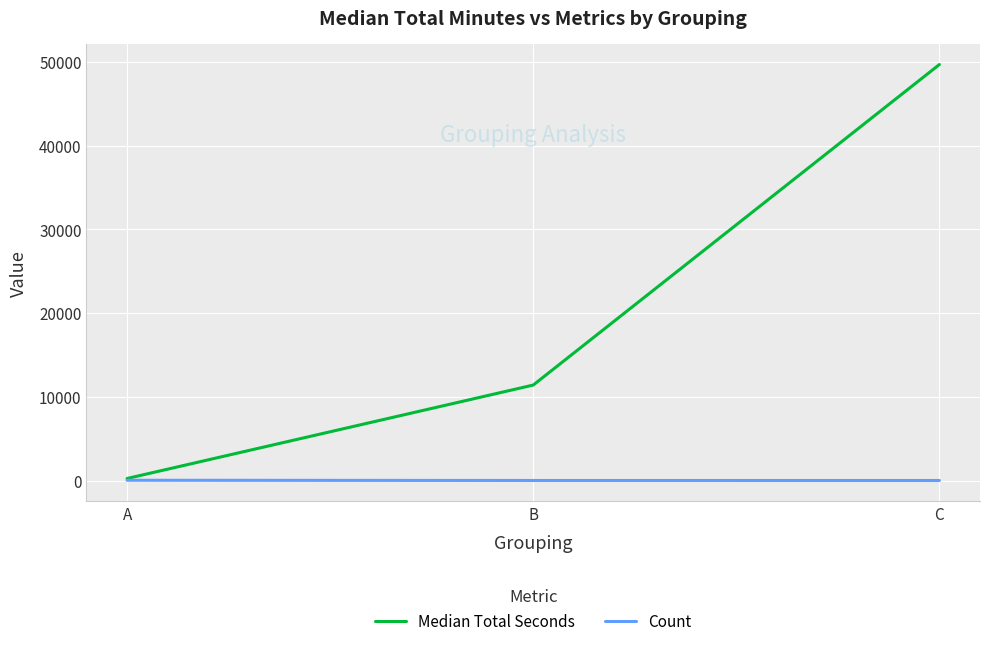

Is the value of Count at C greater than the value of Median Total Seconds at C?

No